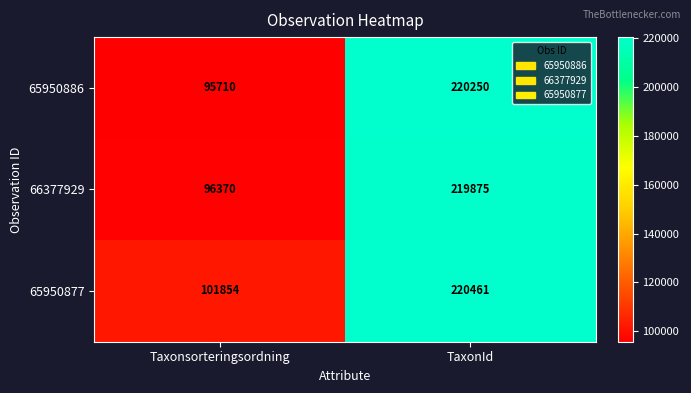

At which label is 65950886 closest to 157980?

Taxonsorteringsordning